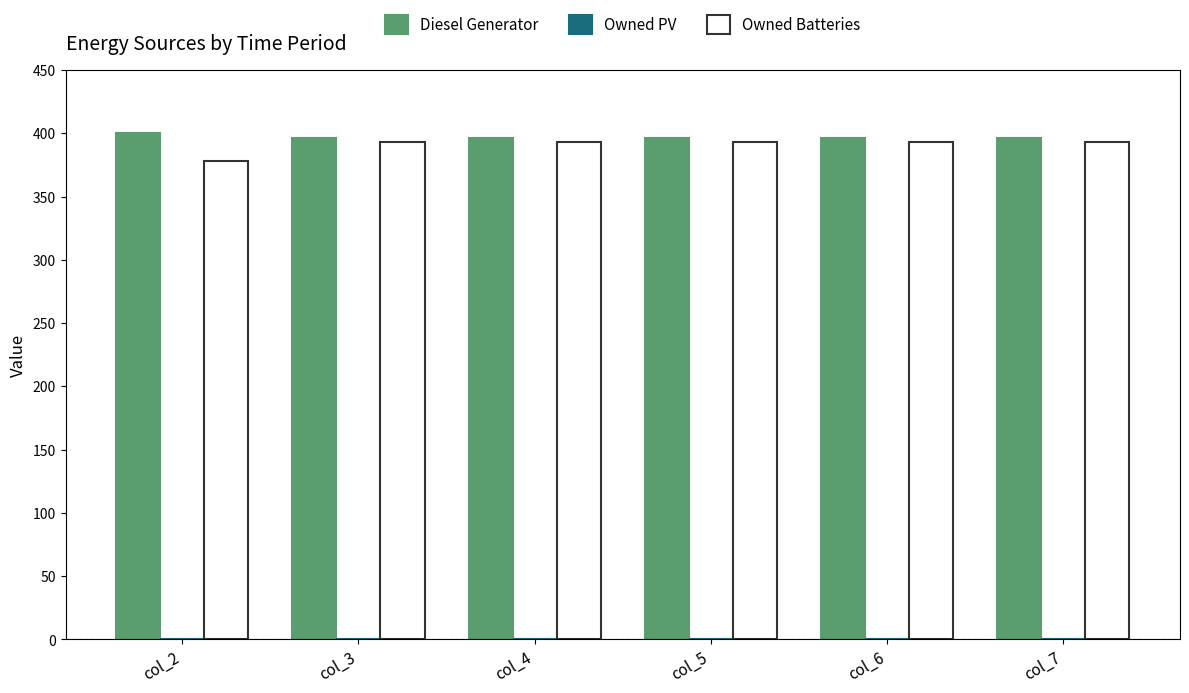

What is the spread (max minus min) of values at col_4?

3.0